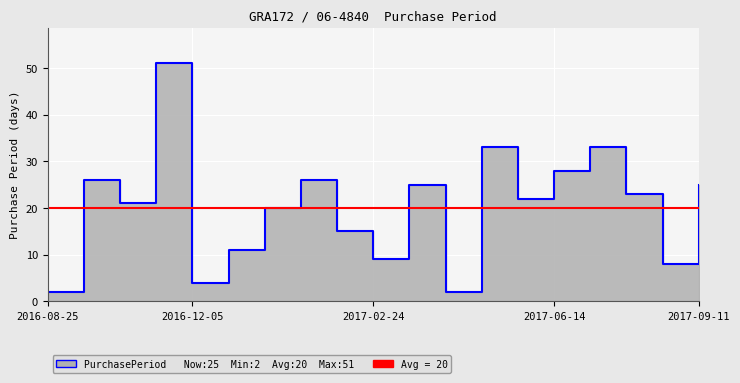

Read the value at 2016-12-05, to the nearest 5.

5